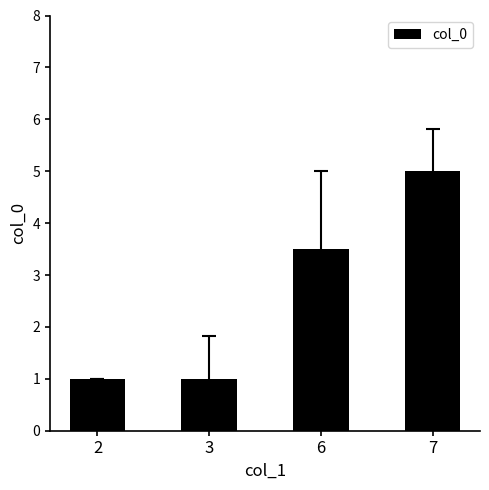

Which category has the highest value across all series?

7